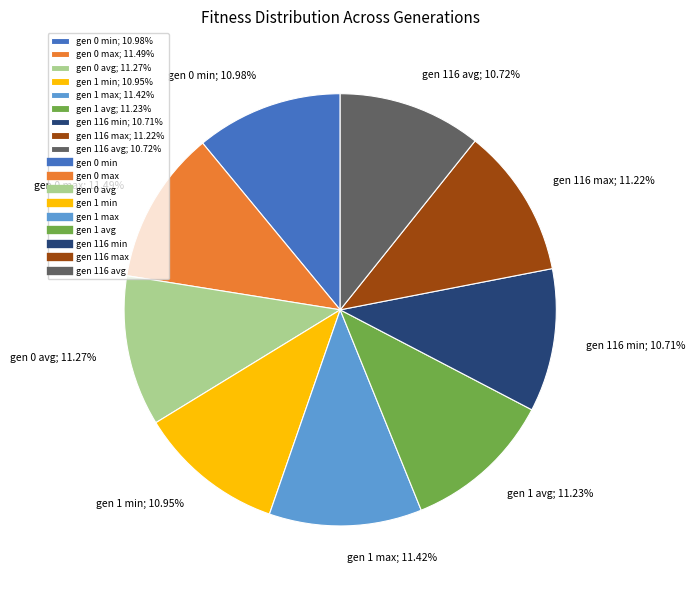

Approximately how many times larger is the value at gen 1 avg; 11.23% compared to gen 0 min; 10.98%?

1.0